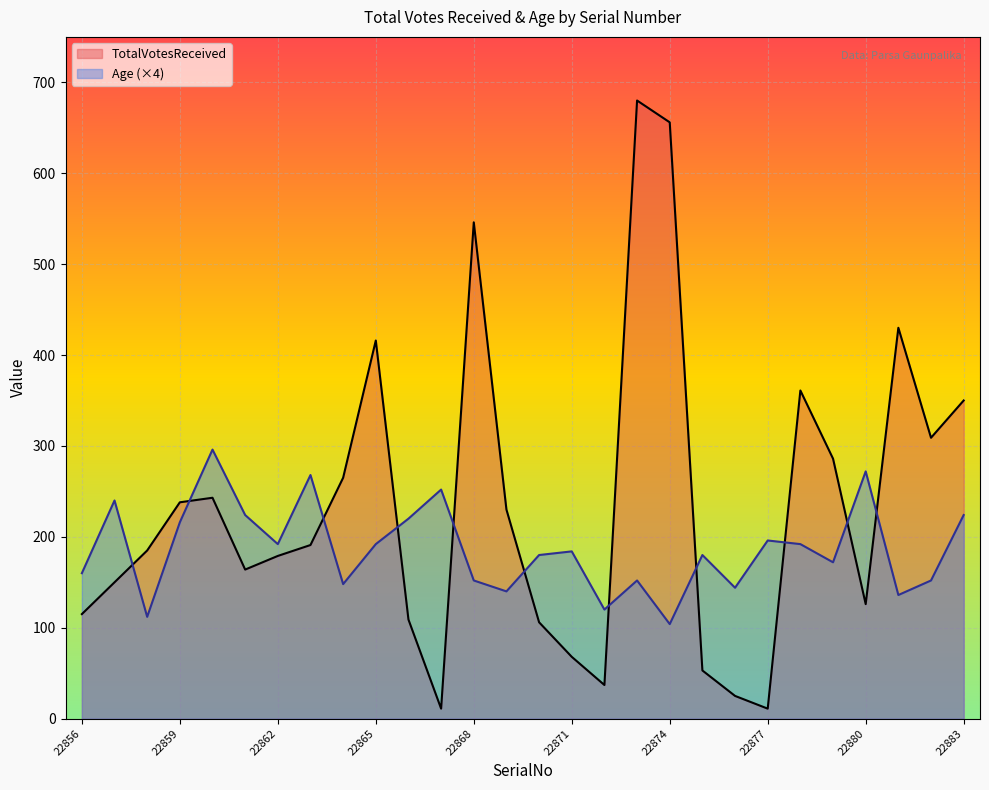

What is the difference between the second highest and second lowest values in the Age series?

160